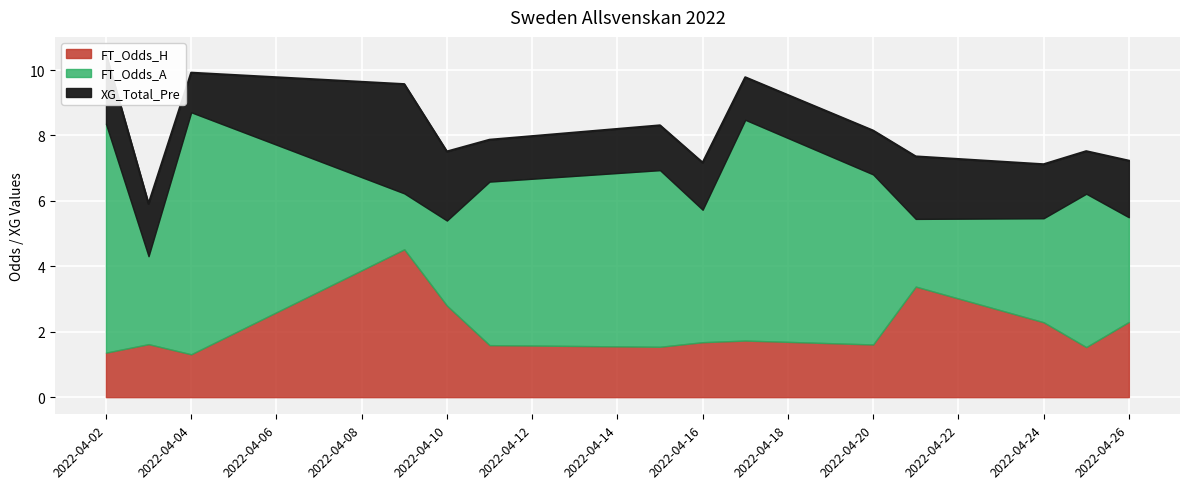

Where is the first local maximum for FT_Odds_H?

2022-04-03